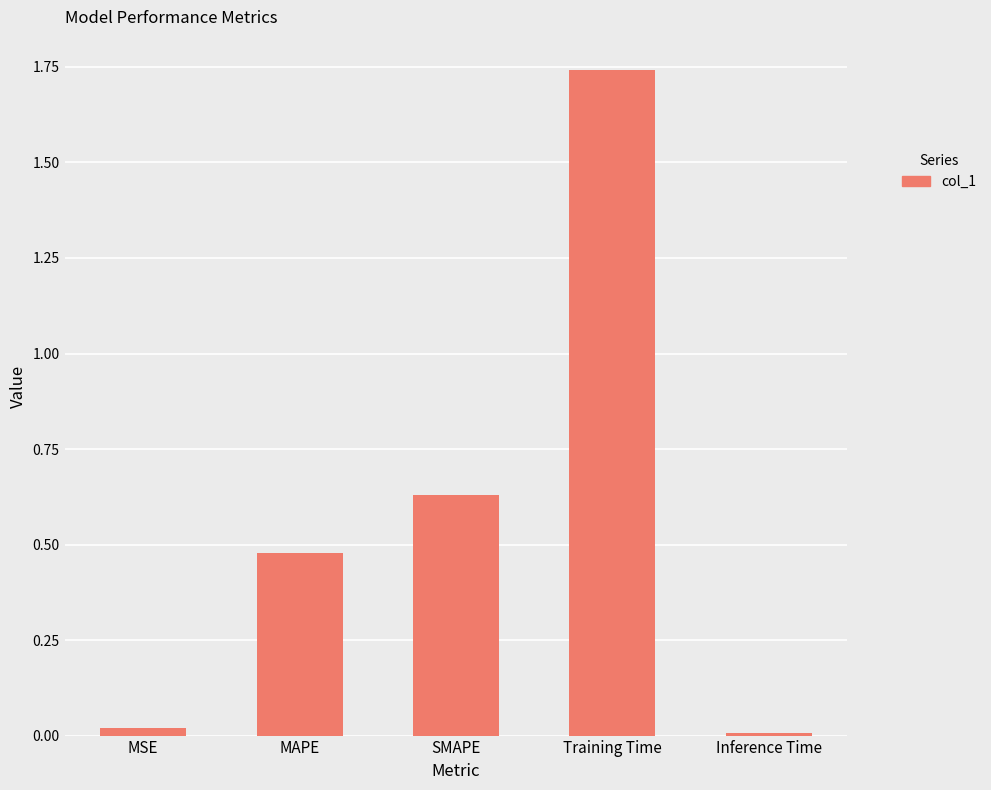

What position from the right is MAPE?

4